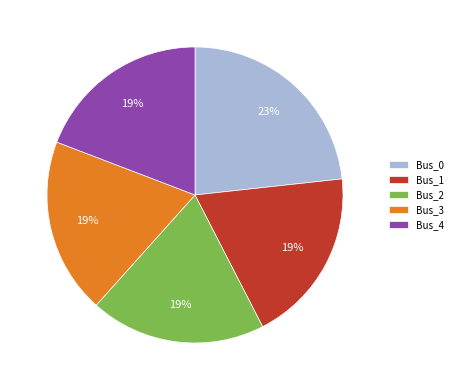

Count the number of slices in the pie.

5